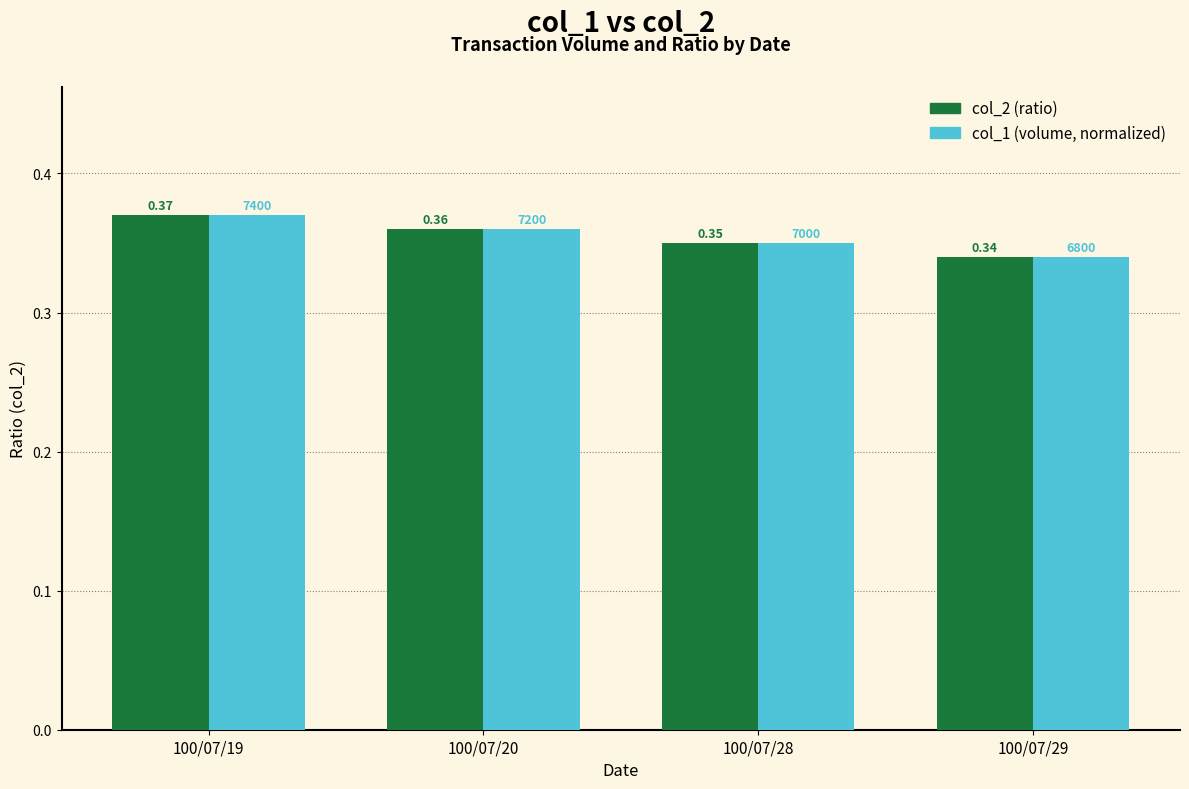

Count the number of data series in this chart.

2